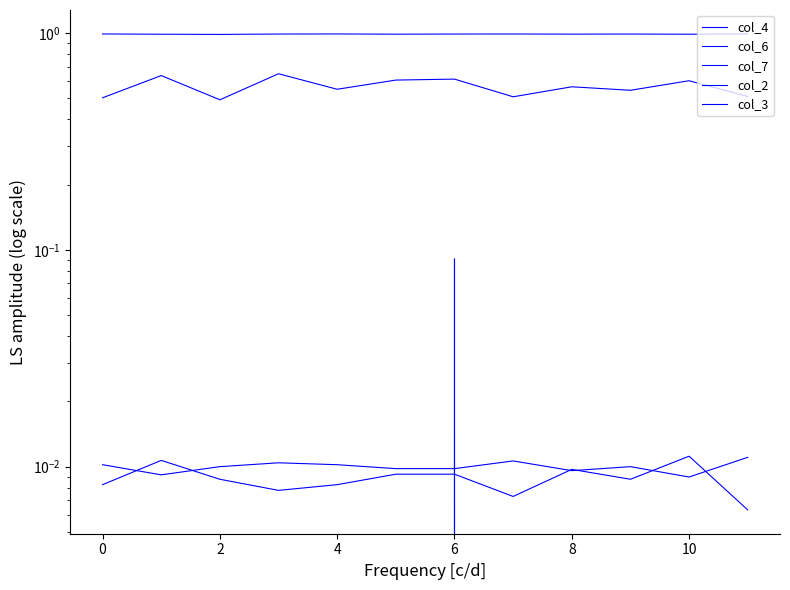

How many col_6 values are between 0 and 1?

12